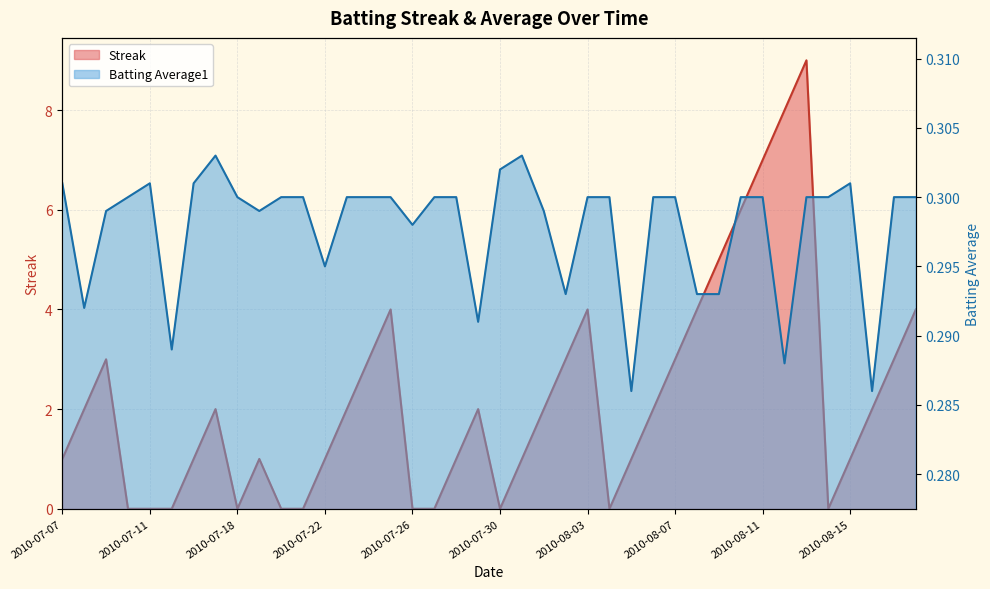

Rank the series by their maximum value, from lowest to highest.

Batting Average1, Streak